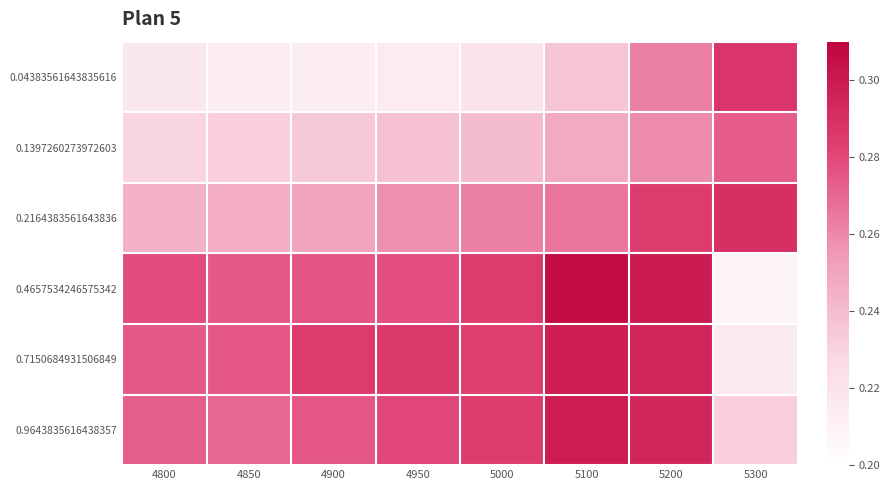

Which series changed the most between 5000 and 5200?

0.04383561643835616